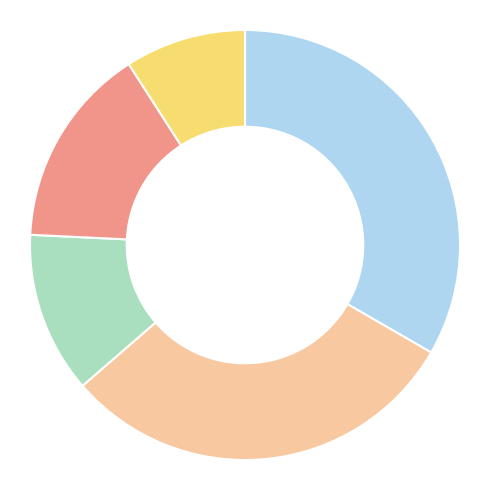

Is there any slice that represents more than half of the pie?

No